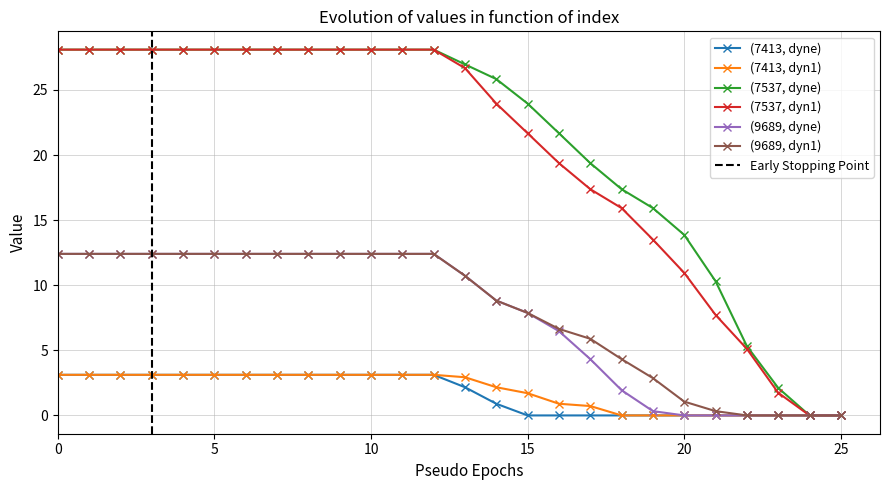

Reading left to right, list all the values displayed in this chart.

(7413, dyne): 0=3.1	1=3.1	2=3.1	3=3.1	4=3.1	5=3.1	6=3.1	7=3.1	8=3.1	9=3.1	10=3.1	11=3.1	12=3.1	13=2.2	14=0.9	15=0.0	16=0.0	17=0.0	18=0.0	19=0.0	20=0.0	21=0.0	22=0.0	23=0.0	24=0.0	25=0.0
(7413, dyn1): 0=3.1	1=3.1	2=3.1	3=3.1	4=3.1	5=3.1	6=3.1	7=3.1	8=3.1	9=3.1	10=3.1	11=3.1	12=3.1	13=2.9	14=2.2	15=1.7	16=0.9	17=0.7	18=0.0	19=0.0	20=0.0	21=0.0	22=0.0	23=0.0	24=0.0	25=0.0
(7537, dyne): 0=28.1	1=28.1	2=28.1	3=28.1	4=28.1	5=28.1	6=28.1	7=28.1	8=28.1	9=28.1	10=28.1	11=28.1	12=28.1	13=27.0	14=25.8	15=23.9	16=21.7	17=19.4	18=17.4	19=15.9	20=13.9	21=10.3	22=5.3	23=2.1	24=0.0	25=0.0
(7537, dyn1): 0=28.1	1=28.1	2=28.1	3=28.1	4=28.1	5=28.1	6=28.1	7=28.1	8=28.1	9=28.1	10=28.1	11=28.1	12=28.1	13=26.7	14=23.9	15=21.7	16=19.4	17=17.4	18=15.9	19=13.5	20=10.9	21=7.7	22=5.1	23=1.7	24=0.0	25=0.0
(9689, dyne): 0=12.4	1=12.4	2=12.4	3=12.4	4=12.4	5=12.4	6=12.4	7=12.4	8=12.4	9=12.4	10=12.4	11=12.4	12=12.4	13=10.7	14=8.8	15=7.9	16=6.5	17=4.3	18=1.9	19=0.3	20=0.0	21=0.0	22=0.0	23=0.0	24=0.0	25=0.0
(9689, dyn1): 0=12.4	1=12.4	2=12.4	3=12.4	4=12.4	5=12.4	6=12.4	7=12.4	8=12.4	9=12.4	10=12.4	11=12.4	12=12.4	13=10.7	14=8.8	15=7.9	16=6.6	17=5.9	18=4.3	19=2.9	20=1.1	21=0.3	22=0.0	23=0.0	24=0.0	25=0.0